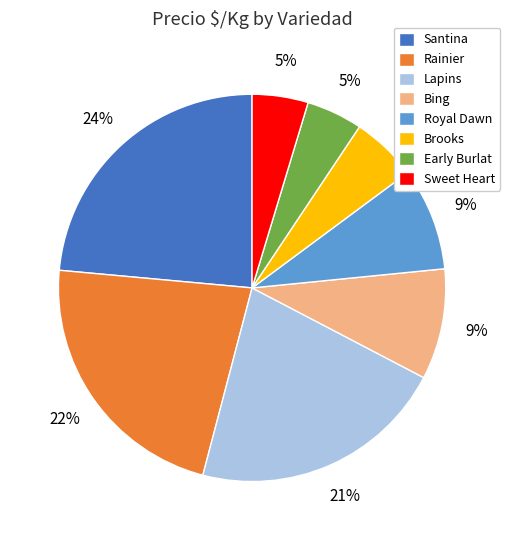

Which has a higher value, Royal Dawn or Santina?

Santina